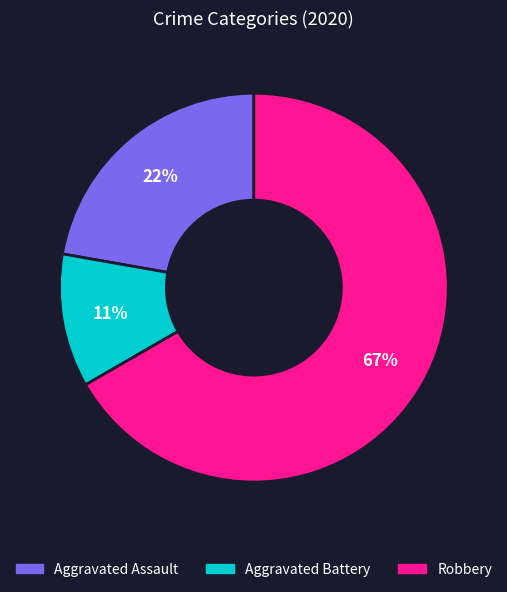

Approximately how many times larger is the value at Aggravated Assault compared to Robbery?

0.3